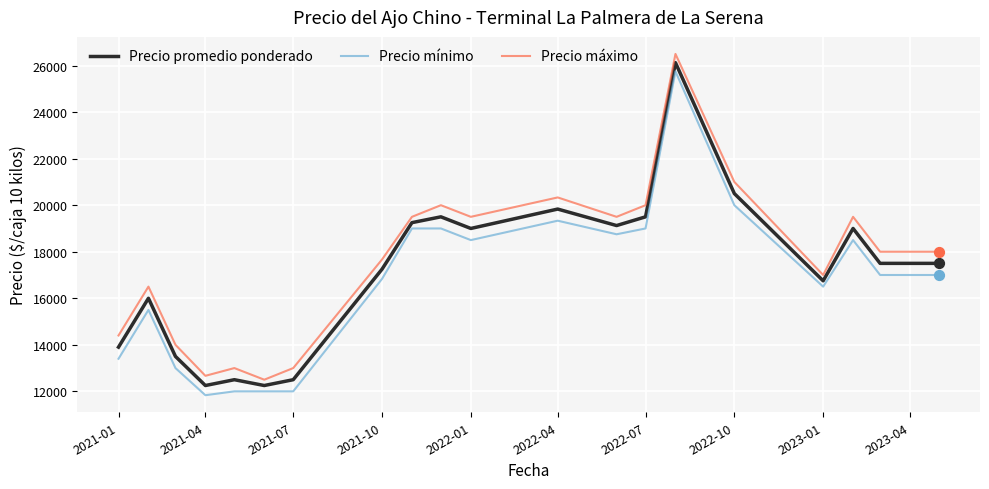

True or false: Precio mínimo and Precio máximo intersect in this chart.

False